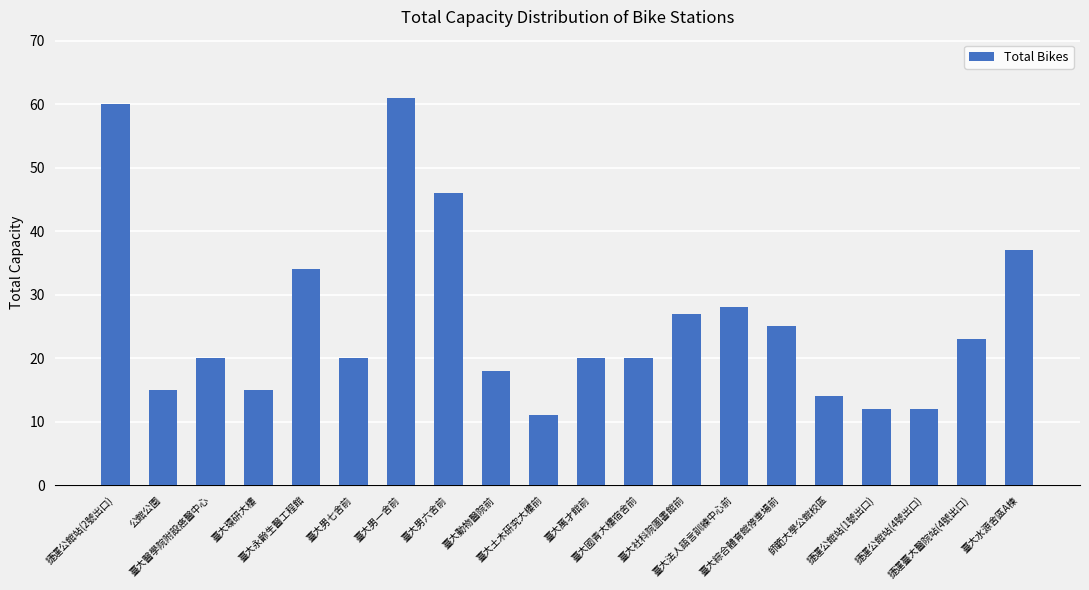

What is the sum of all values?

518